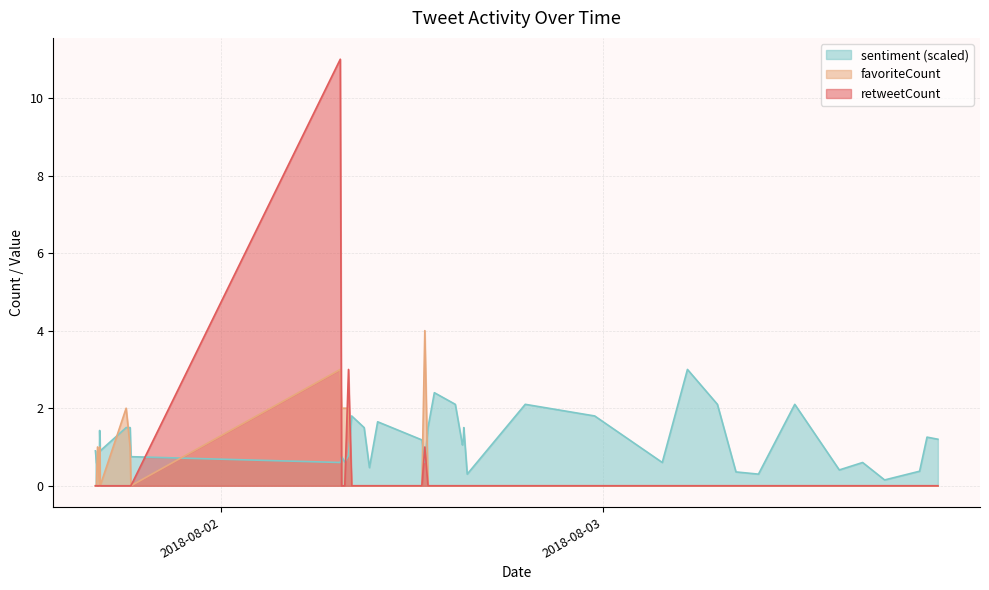

Which series has the widest spread of values?

retweetCount